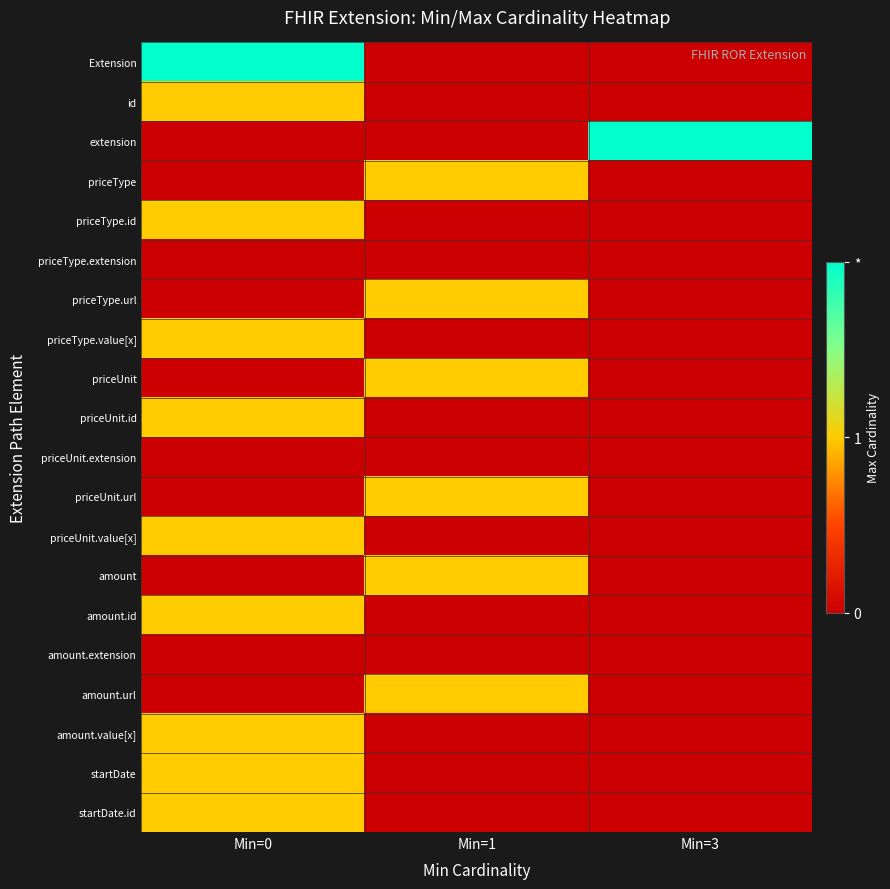

Which series has the widest spread of values?

Extension